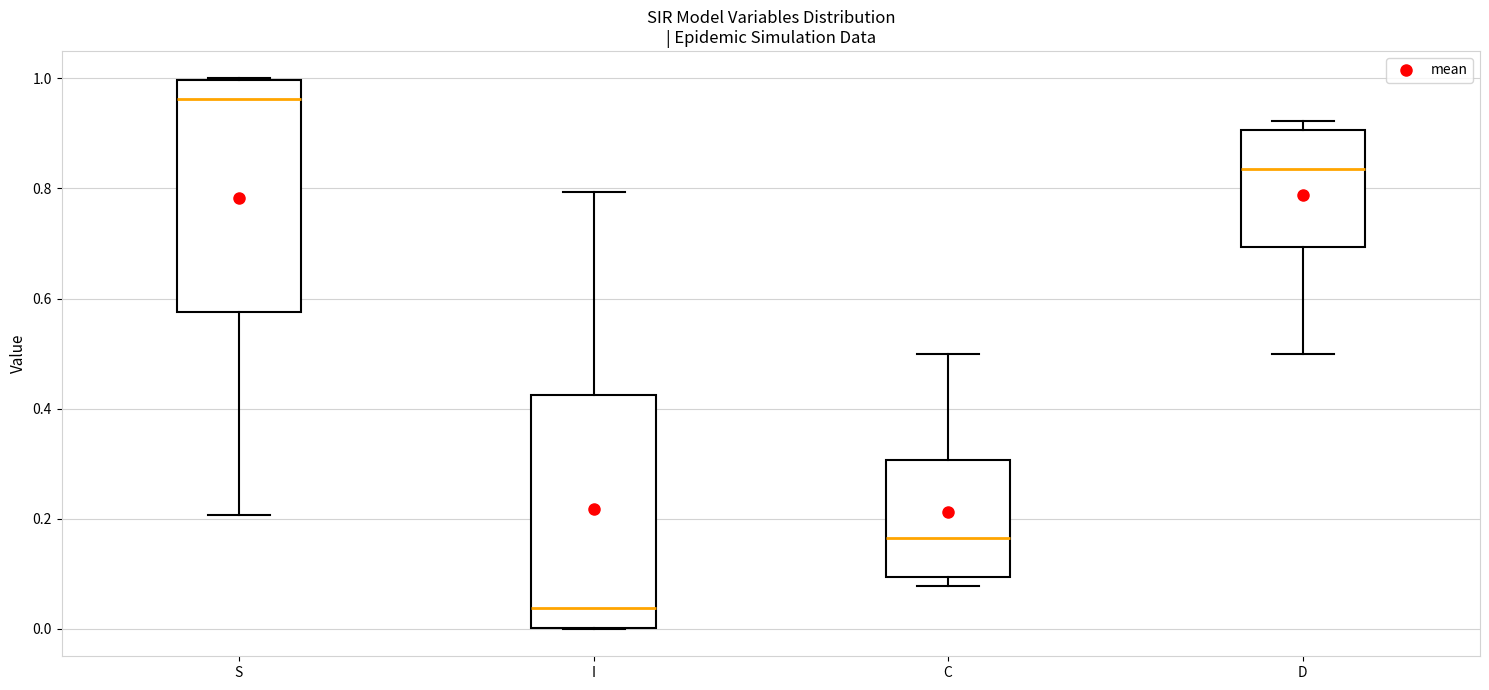

Reading left to right, read every box against the y-axis: the position of its median line, the range the box covers, and the ends of its whiskers. The values are not printed on the chart, so give them approximately, as read against the axis.

S: median 0.96, box 0.58 to 1.00, whiskers 0.20 to 1.00
I: median 0.04, box 0.00 to 0.42, whiskers 0.00 to 0.80
C: median 0.16, box 0.10 to 0.30, whiskers 0.08 to 0.50
D: median 0.84, box 0.70 to 0.90, whiskers 0.50 to 0.92